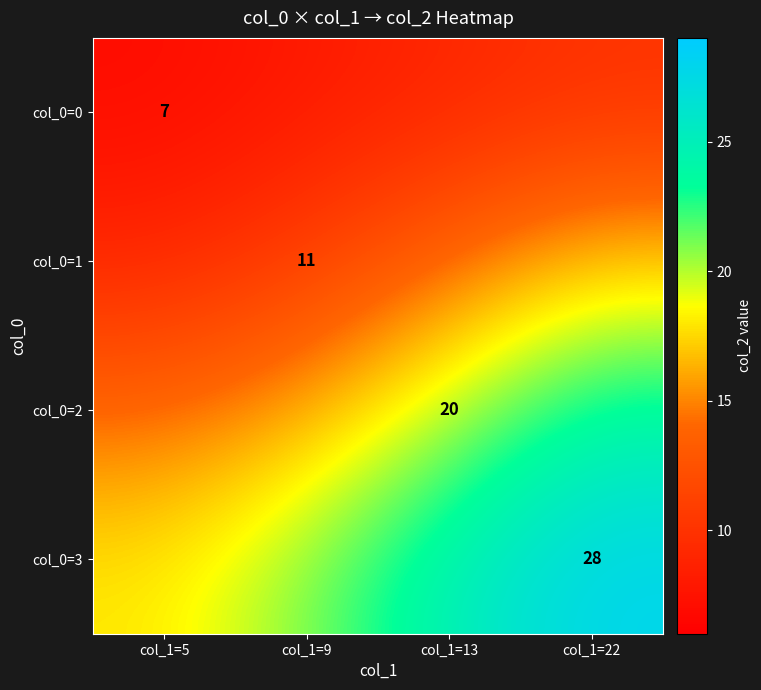

At how many categories does at least one series exceed 20?

3